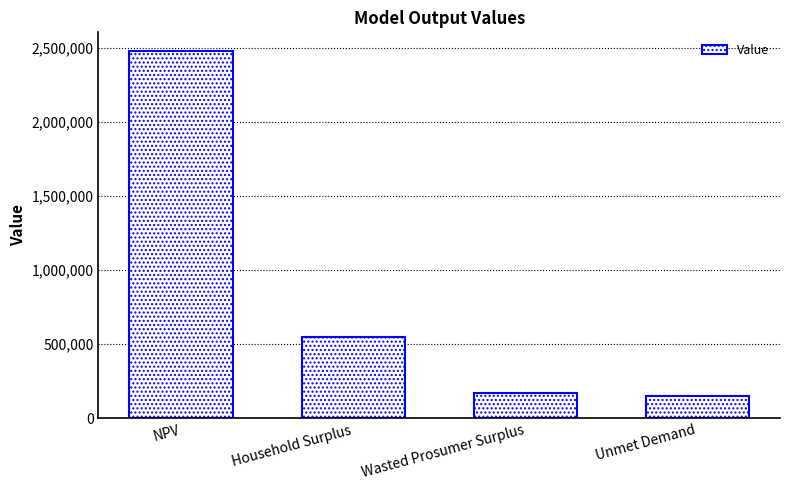

What is the change in value from Household Surplus to Unmet Demand?

-401598.0